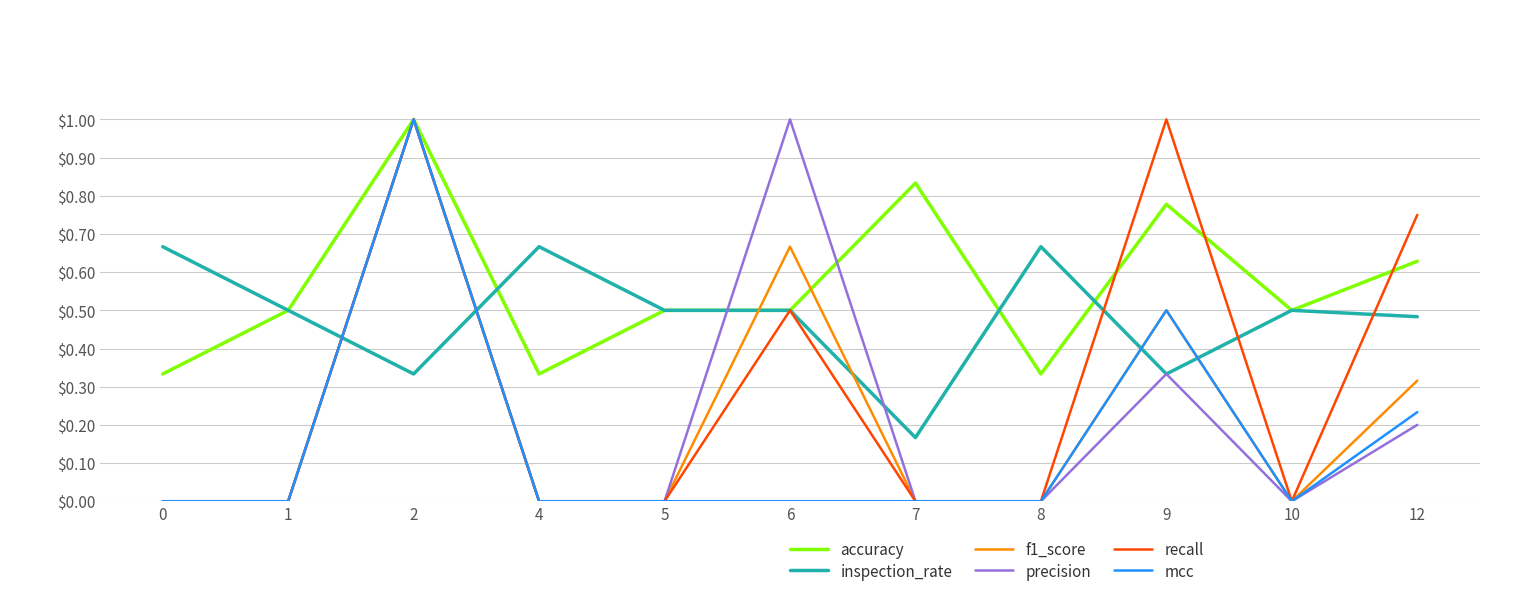

What is the difference between the second highest and minimum values in the precision series?

1.0